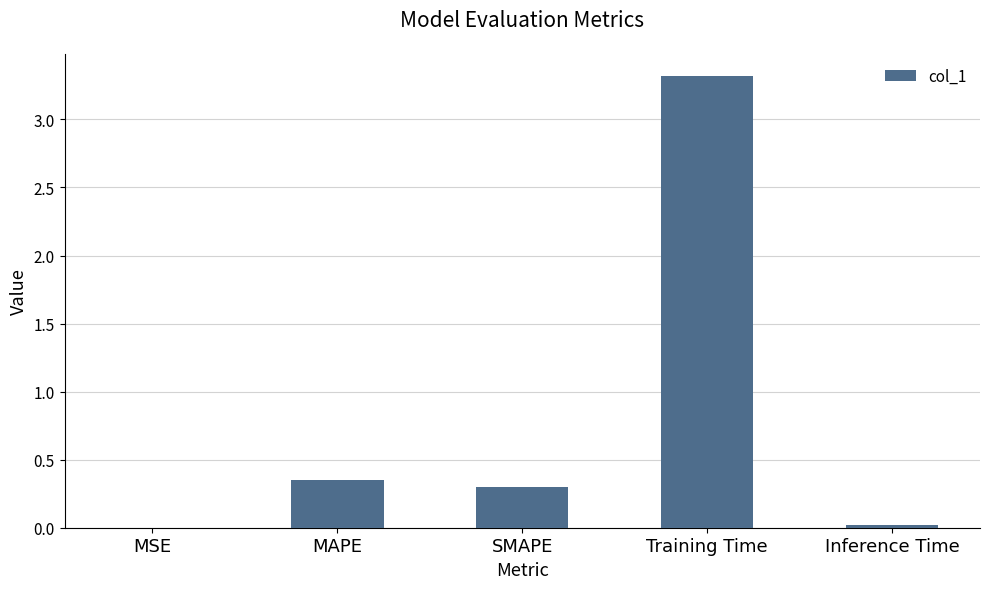

What is the change in value from SMAPE to Training Time?

+3.0